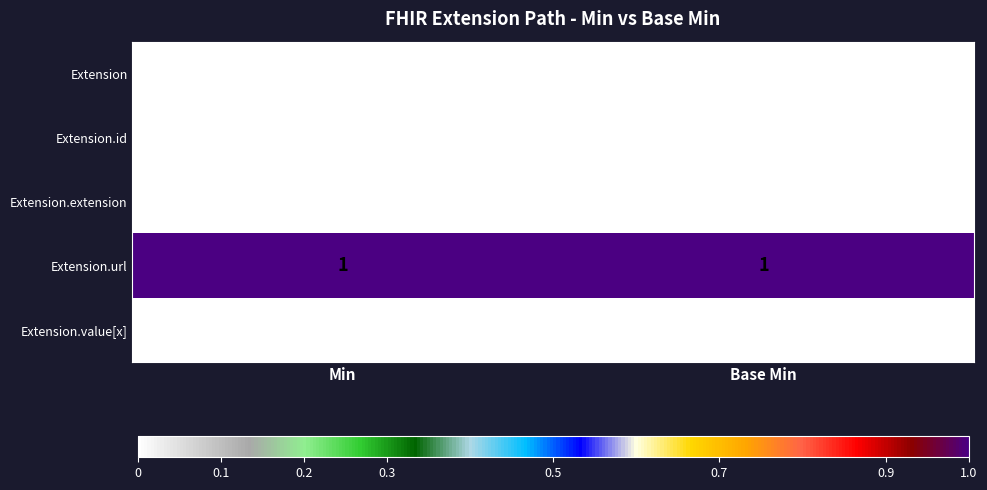

Which series has the largest total across all categories?

Extension.url